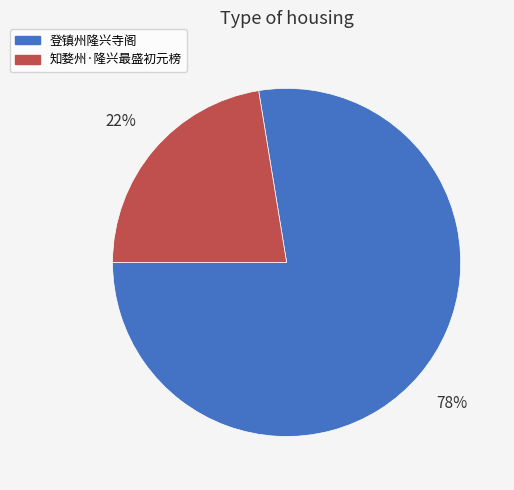

Approximately how many times larger is the value at 登镇州隆兴寺阁 compared to 知婺州·隆兴最盛初元榜?

3.5